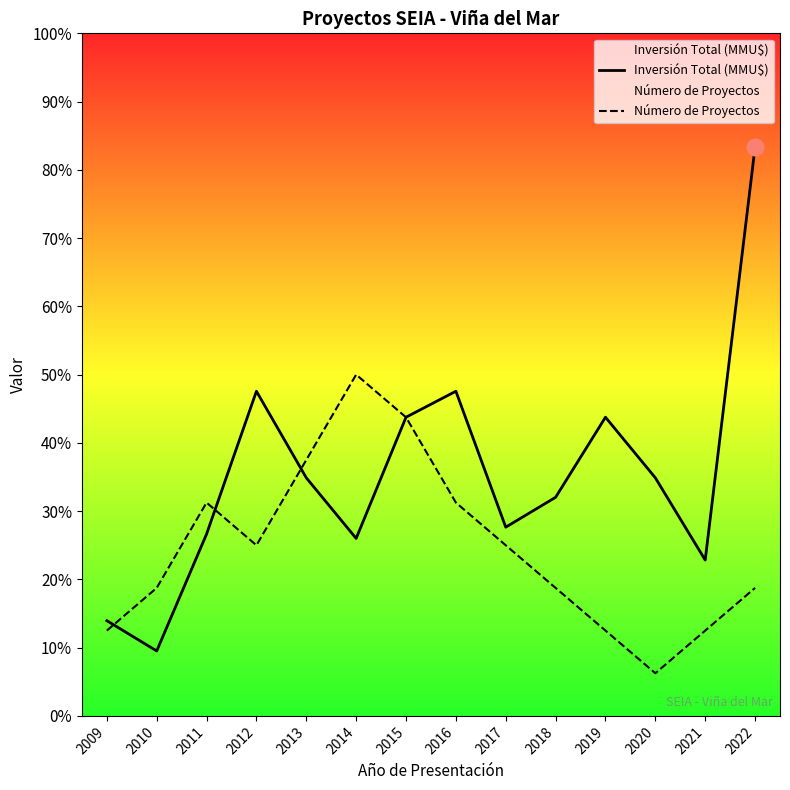

Where is Inversión Total (MMU$) nearest to the value 6?

2015